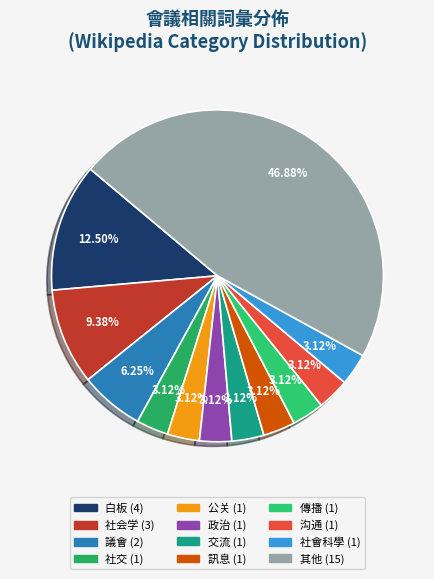

Does any single category account for the majority?

No